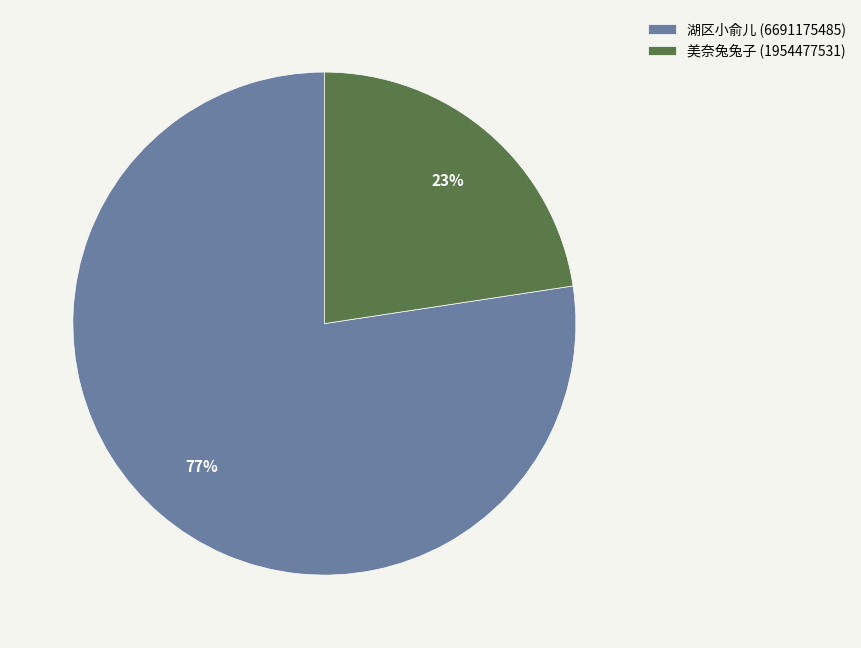

Count the number of slices in the pie.

2